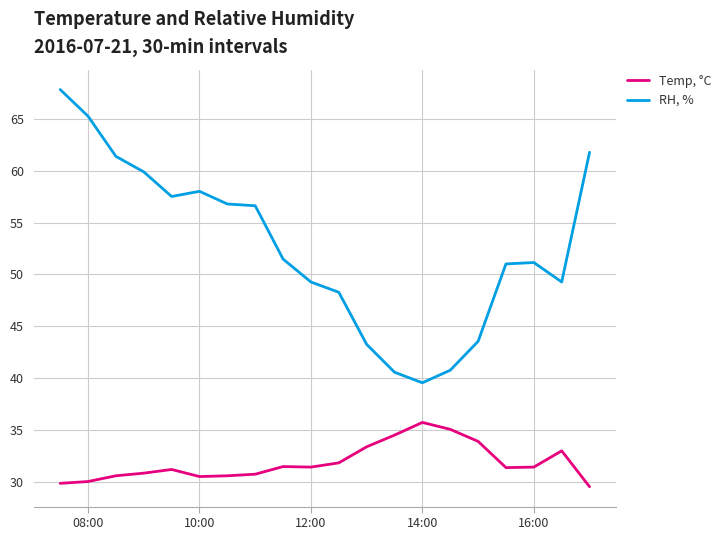

What is the difference between the maximum and second lowest values in the Temp, °C series?

5.9